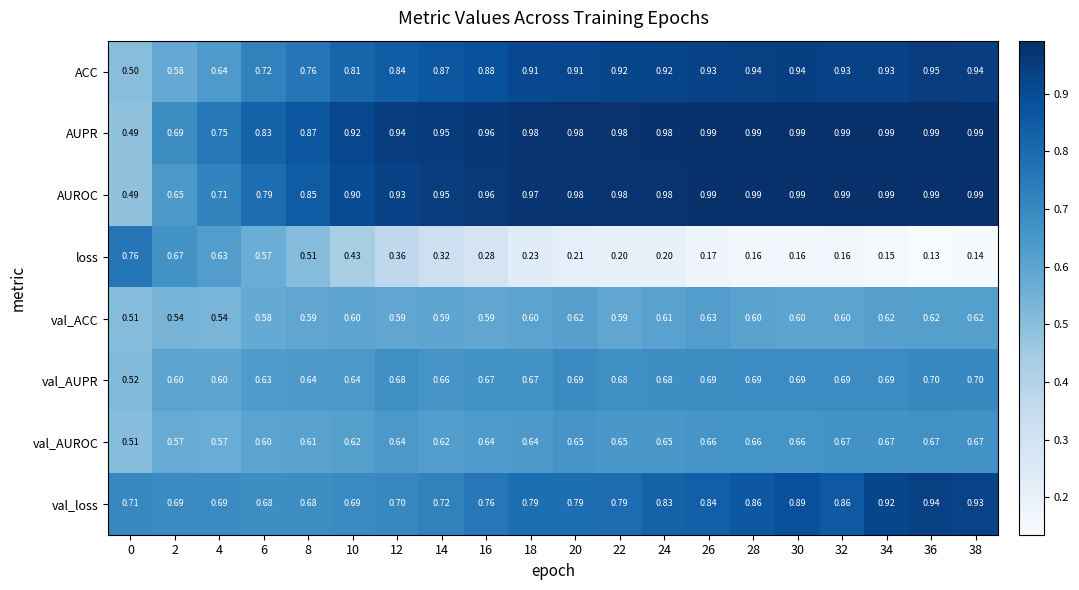

At how many categories does at least one series exceed 0?

20